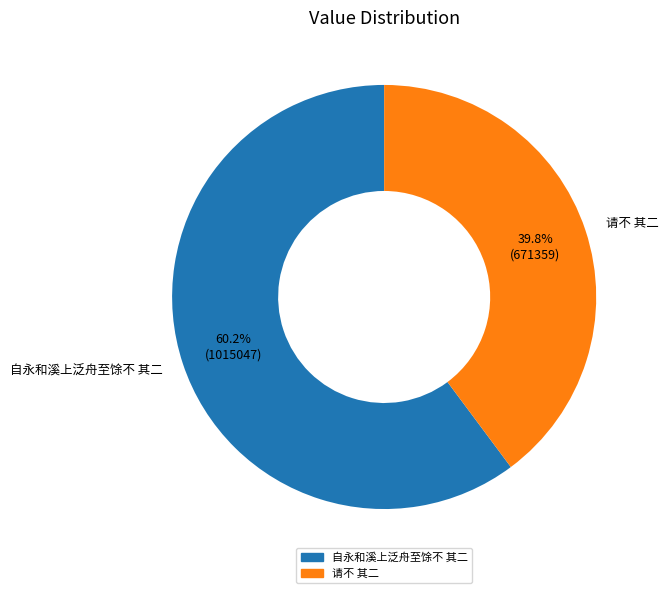

Which slice is the smallest?

请不 其二